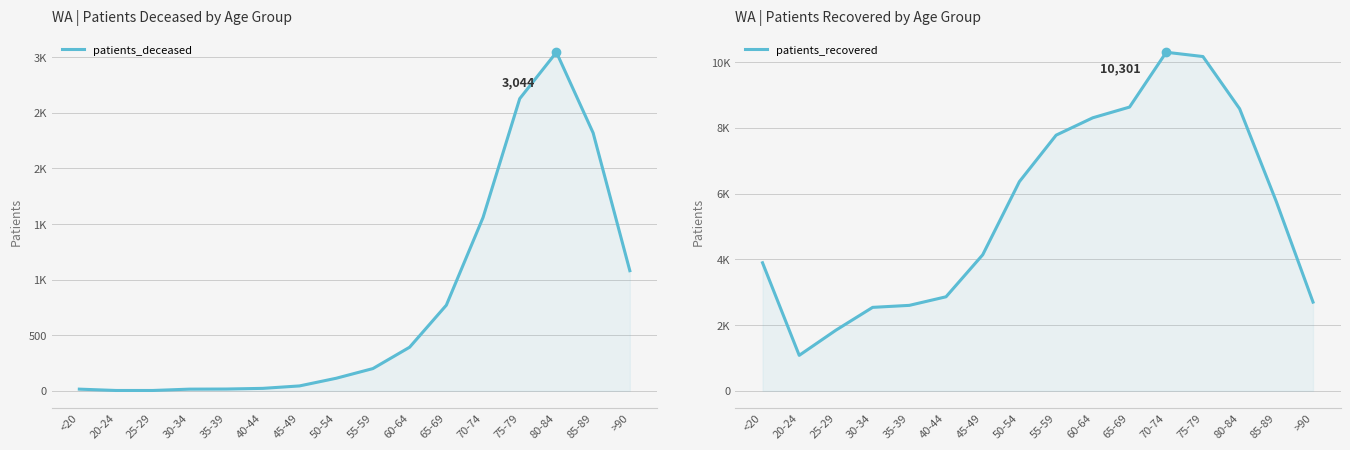

What value does the patients_recovered series have at 85-89, to the nearest 100?

5800